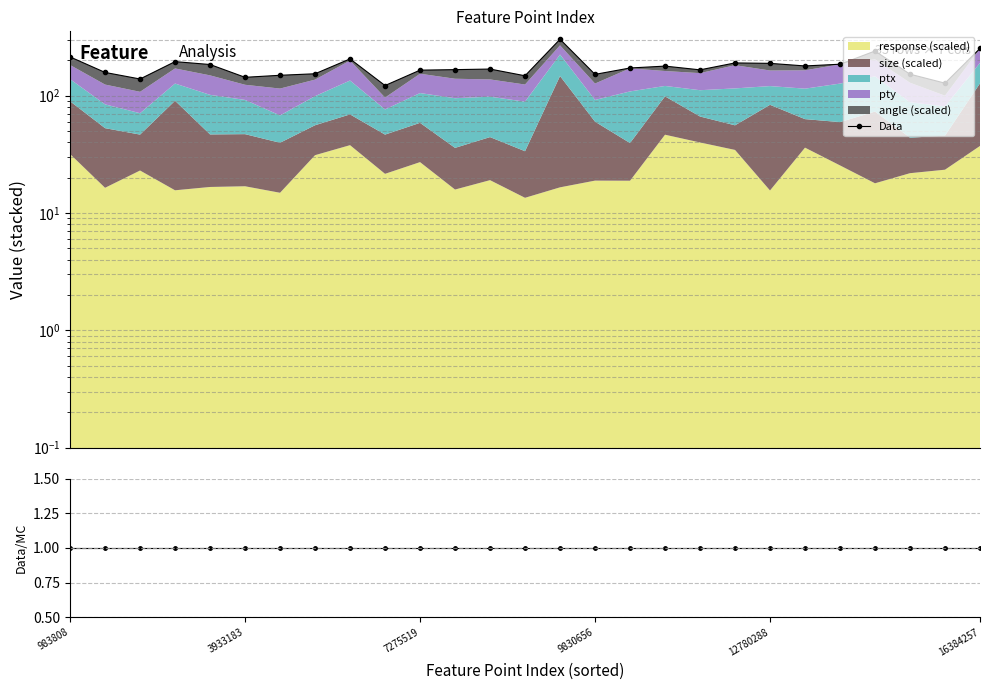

How many lines are shown in the chart?

2